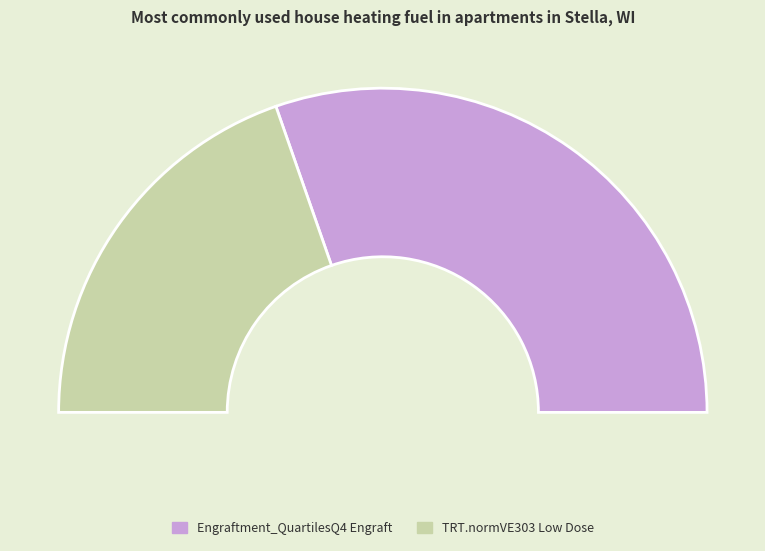

What is the total percentage of TRT.normVE303 Low Dose and Engraftment_QuartilesQ4 Engraft?

100.0%